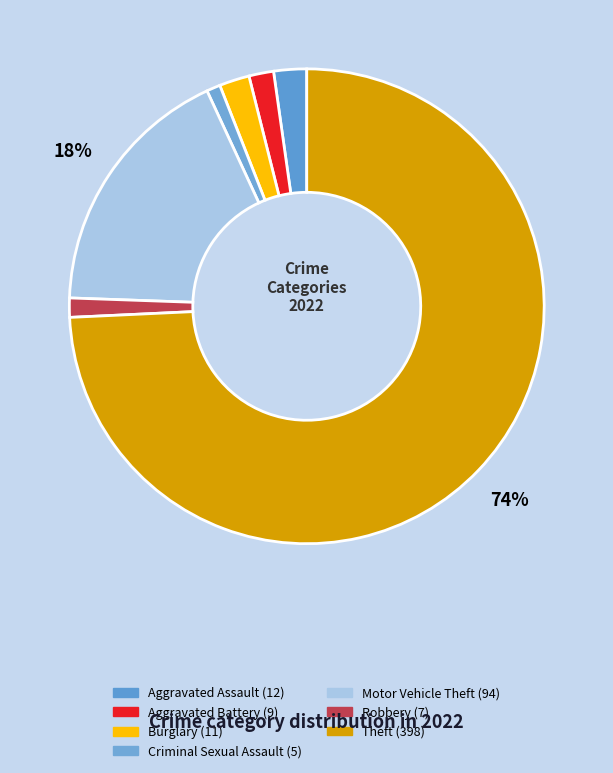

How many segments does this pie chart have?

7